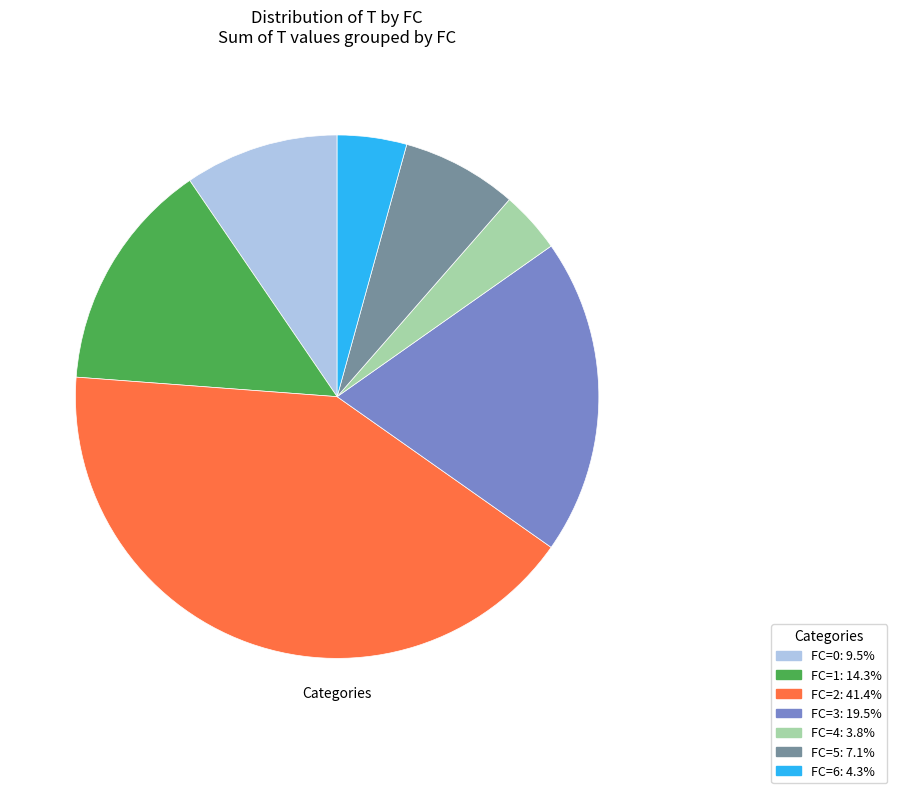

Is there a majority slice in this chart?

No